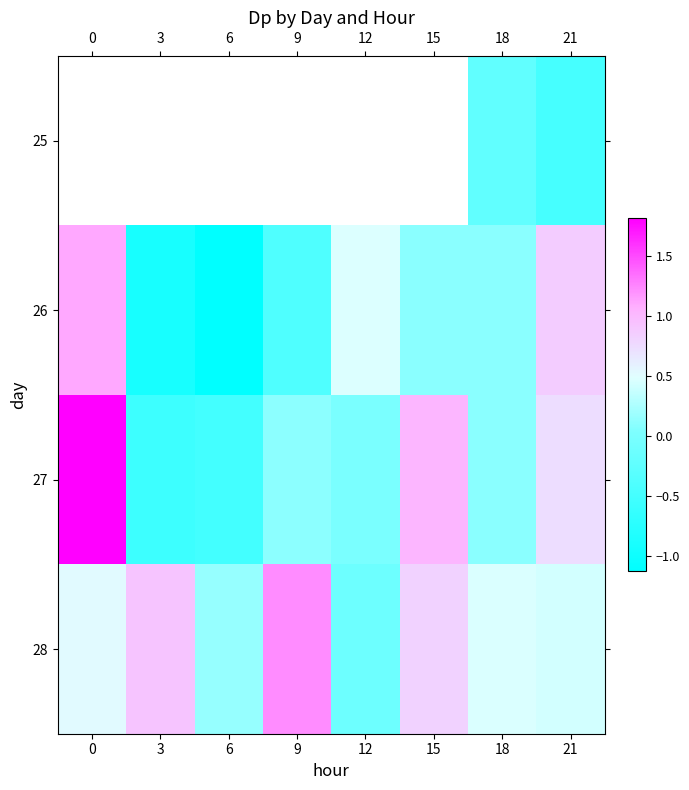

The value of 28 at 12 is -0.0. True or false?

False